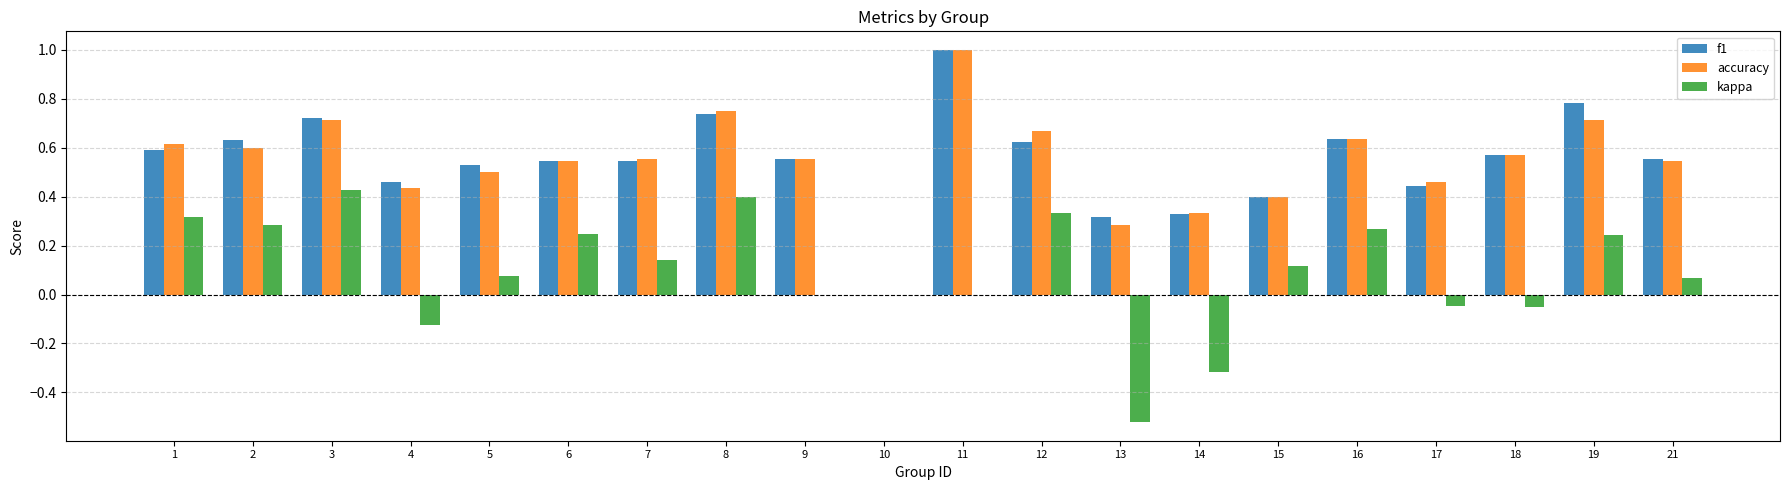

Between 6 and 14, which series saw the biggest shift?

kappa